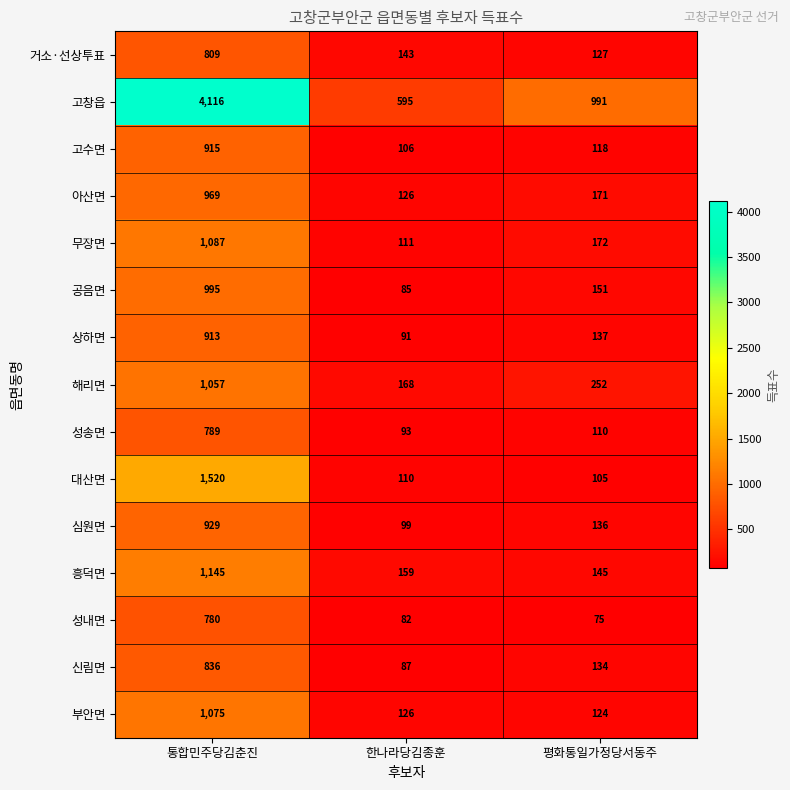

Is it true that 아산면 equals 276 at 평화통일가정당서동주?

False